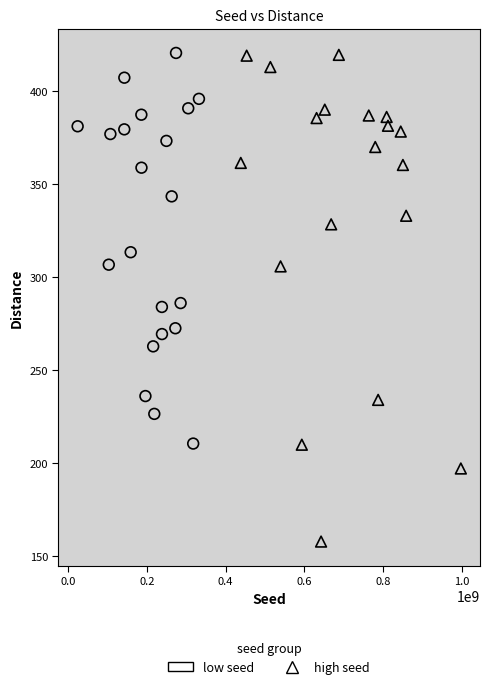

Which series contains the lowest Y value?

high seed